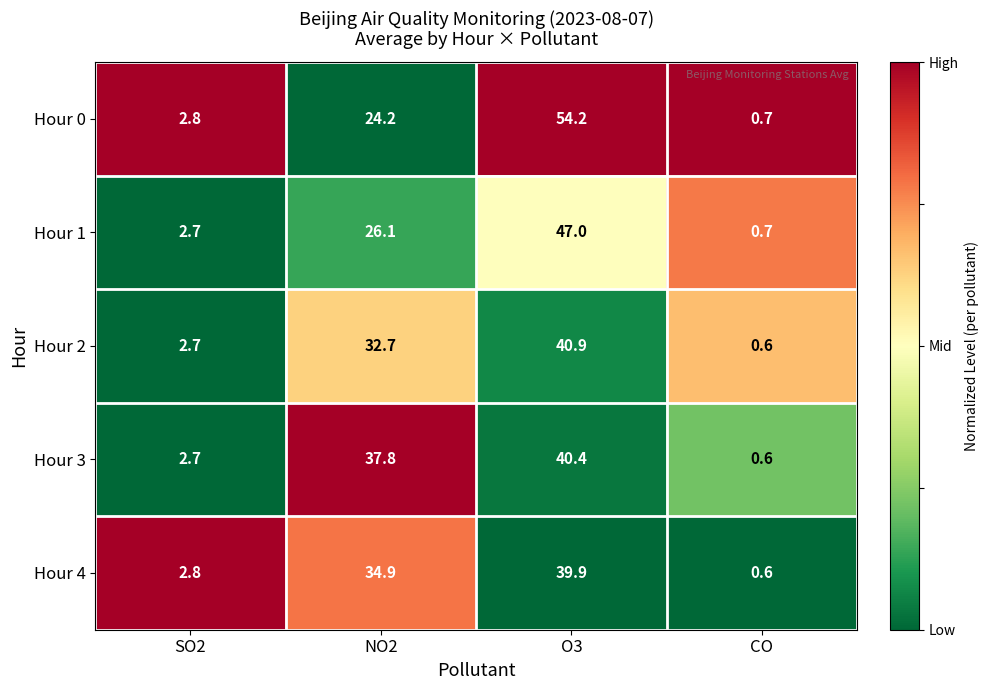

Reading left to right, extract all data points from this chart.

Hour 0: SO2=2.8	NO2=24.2	O3=54.2	CO=0.7
Hour 1: SO2=2.7	NO2=26.1	O3=47.0	CO=0.7
Hour 2: SO2=2.7	NO2=32.7	O3=40.9	CO=0.6
Hour 3: SO2=2.7	NO2=37.8	O3=40.4	CO=0.6
Hour 4: SO2=2.8	NO2=34.9	O3=39.9	CO=0.6